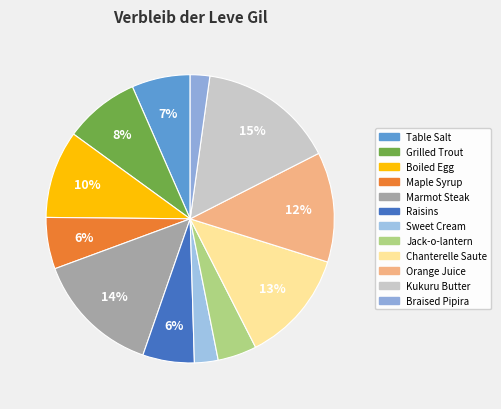

To the nearest percent, what is the difference between the largest and smallest slice percentages?

13%